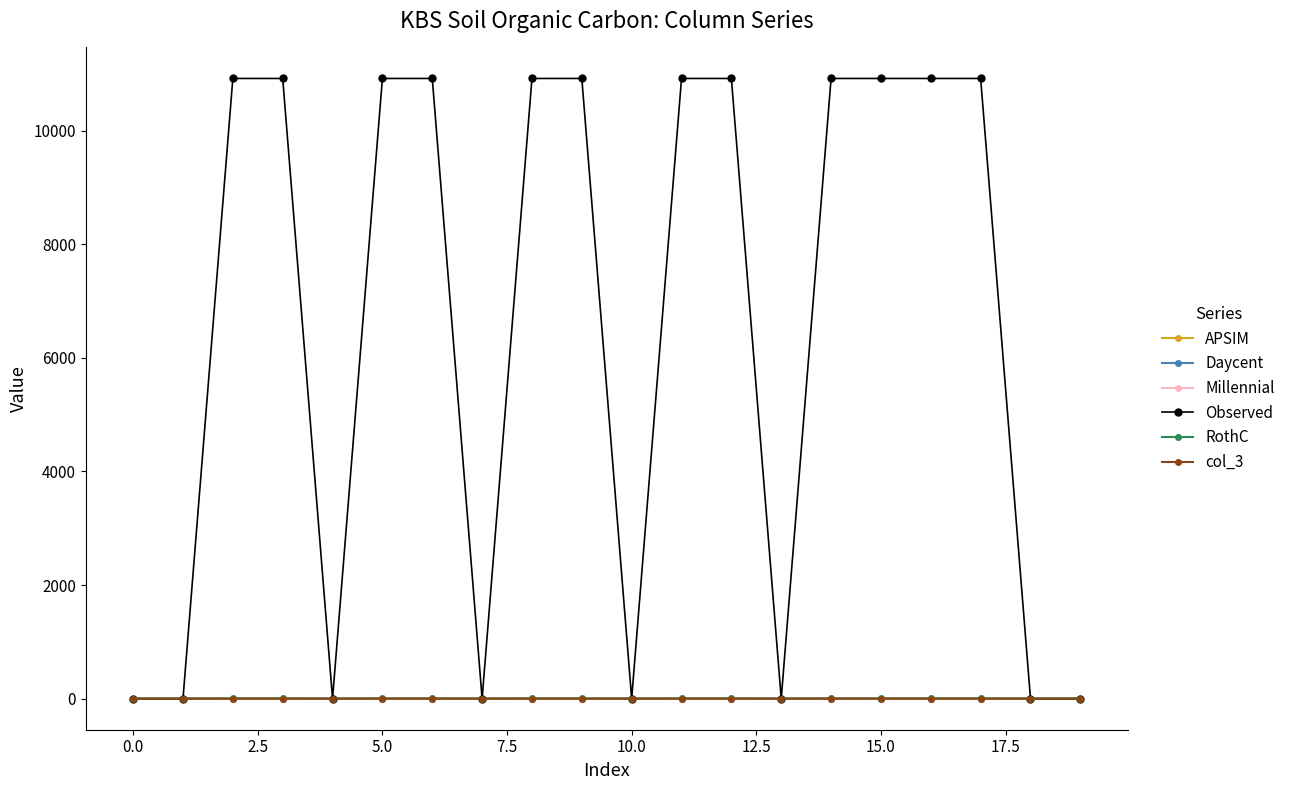

True or false: APSIM has more than 1 points higher than both neighbors.

True